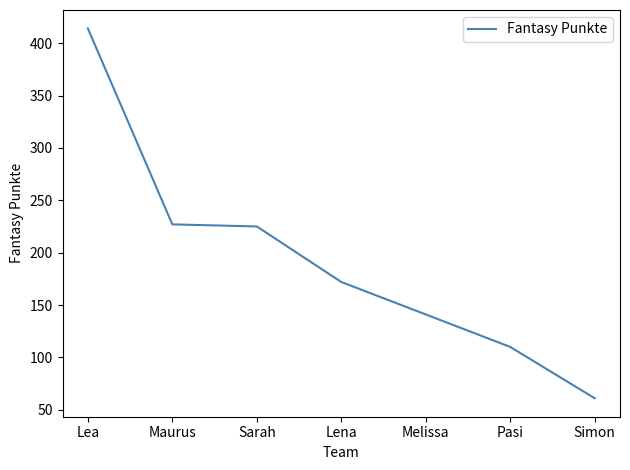

The value at Melissa is 141. True or false?

True